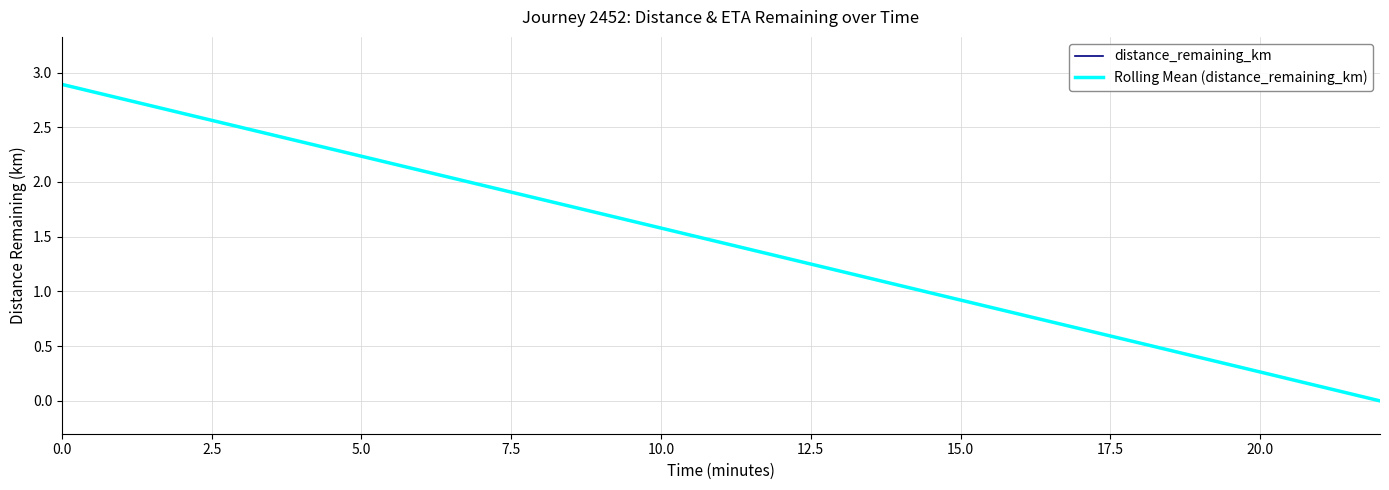

True or false: distance_remaining_km has more than 1 points higher than both neighbors.

False